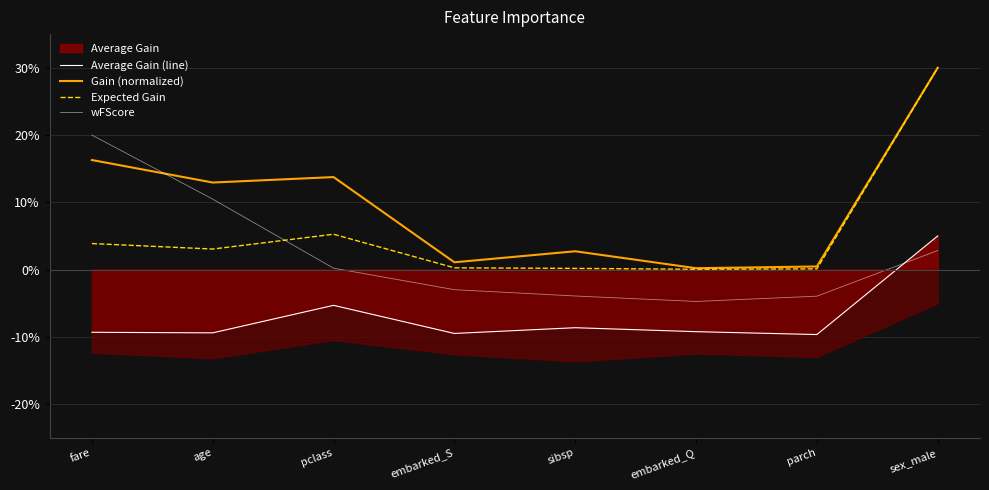

How many lines are shown in the chart?

4